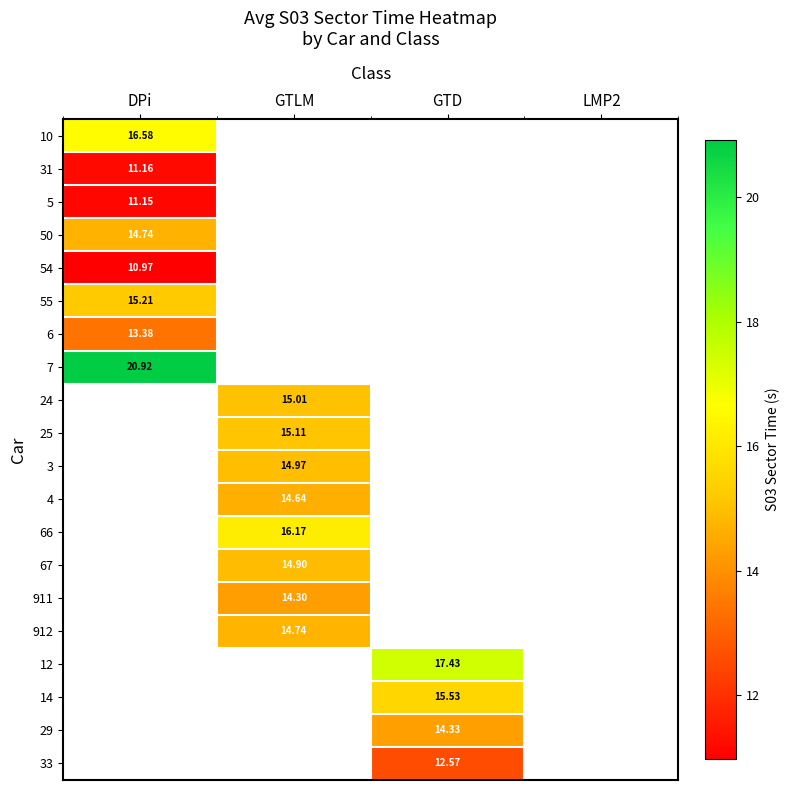

How many series are shown in this chart?

20